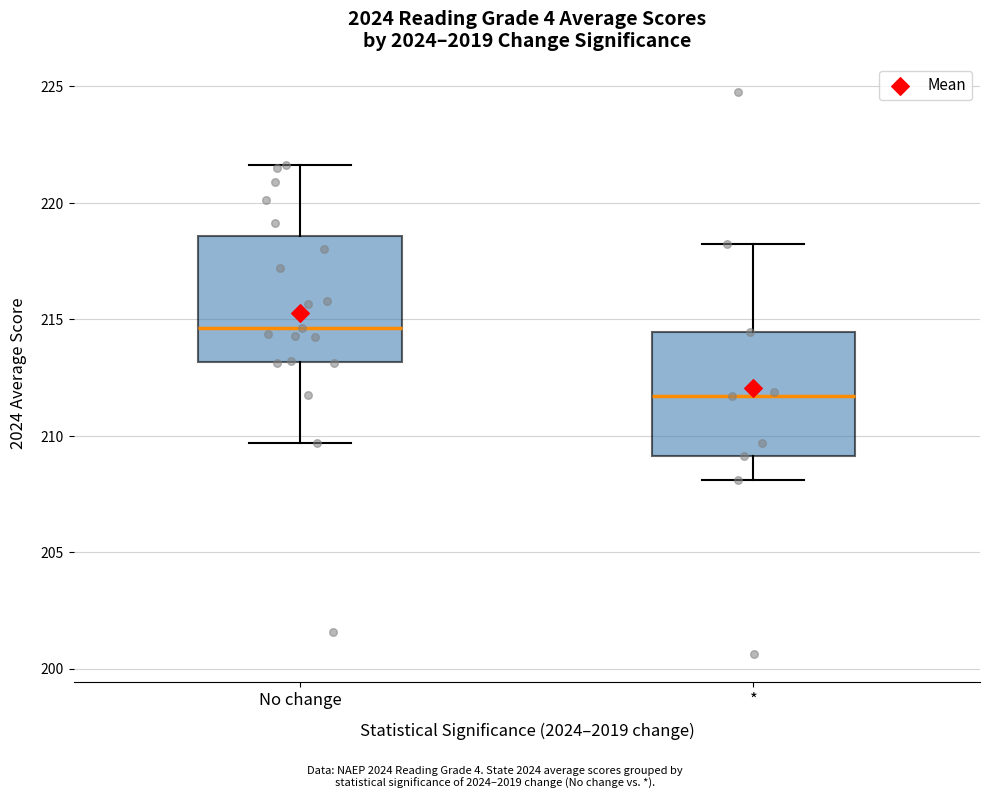

Reading left to right, transcribe this box plot: for each box, give where its median line is, the range the box spans, and where its two whiskers end, as read against the y-axis. The values are not printed on the chart, so give them approximately, as read against the axis.

No change: median 214.5, box 213.0 to 218.5, whiskers 209.5 to 221.5
*: median 211.5, box 209.0 to 214.5, whiskers 208.0 to 218.0